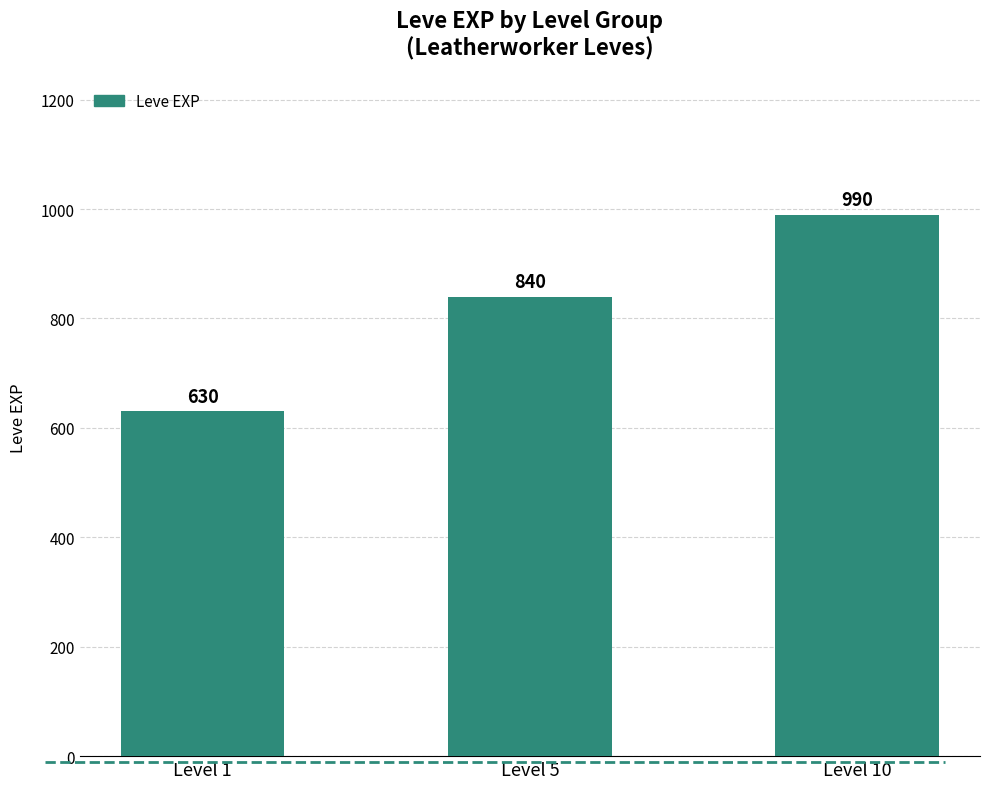

The value at Level 10 is 990. True or false?

True